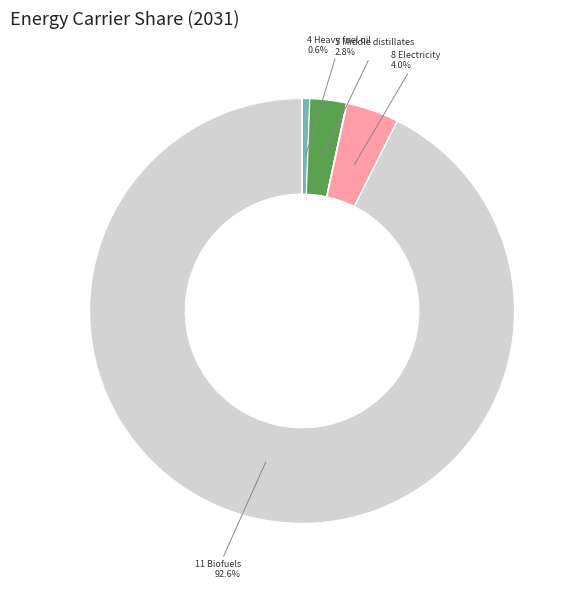

Is there any slice that represents more than half of the pie?

Yes